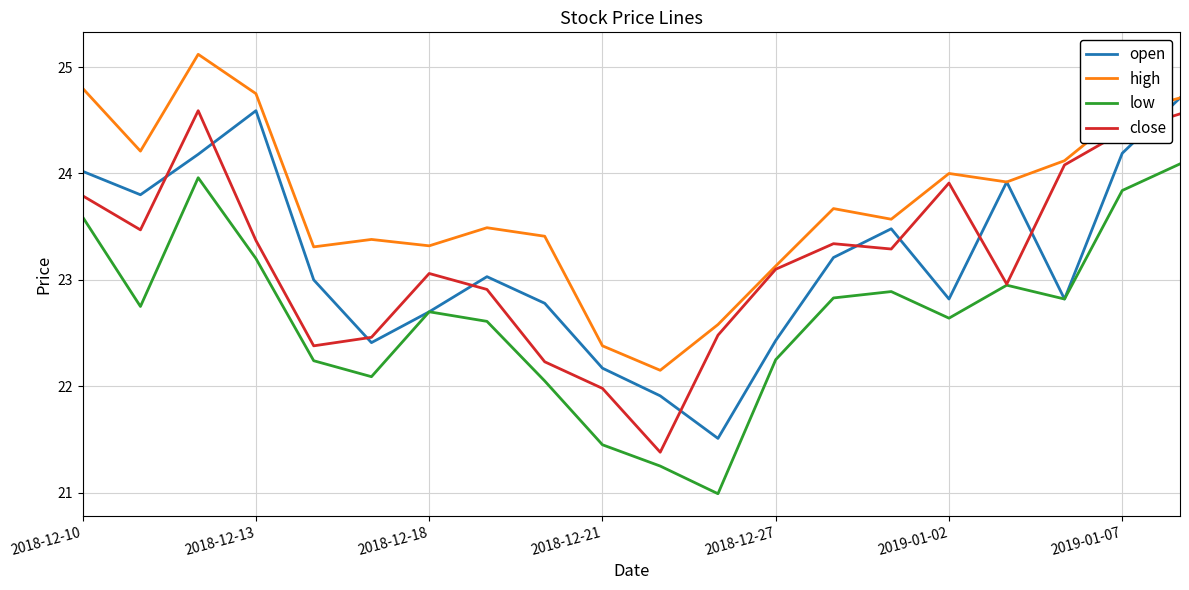

What is the smallest value displayed?

21.0